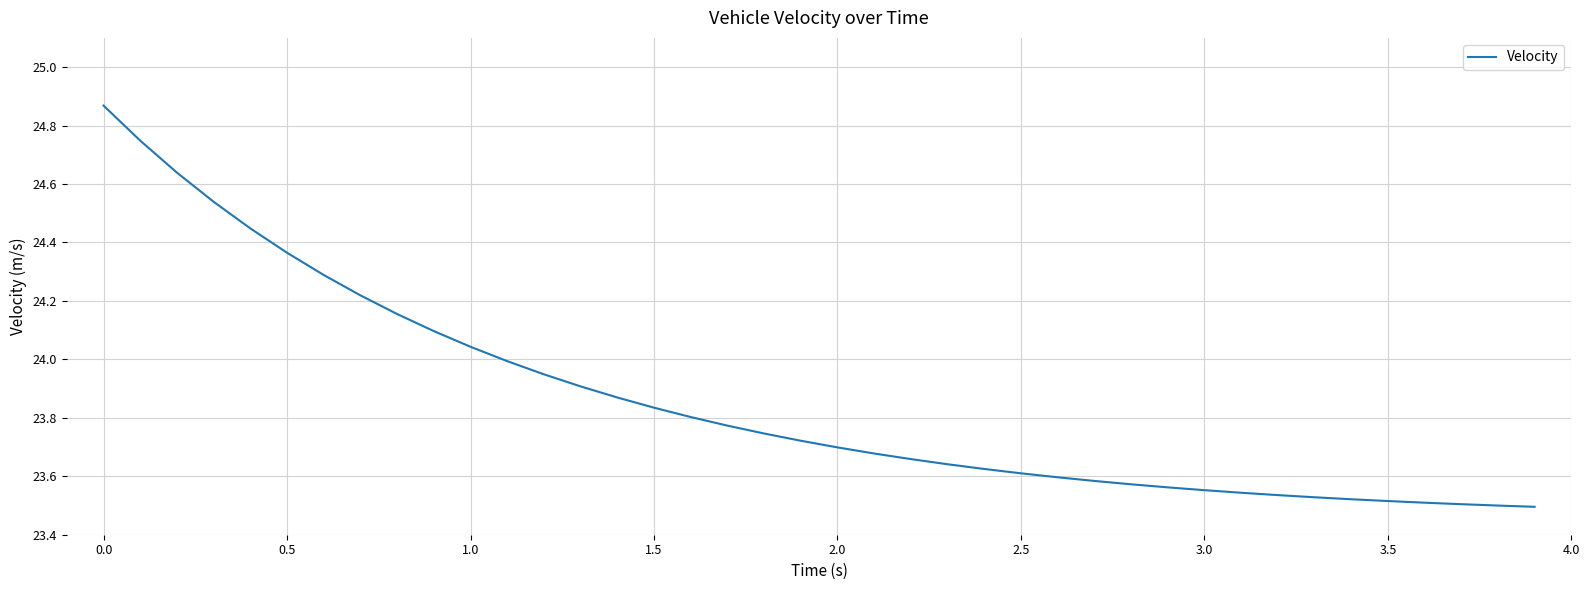

What is the difference between the maximum and minimum values?

1.4